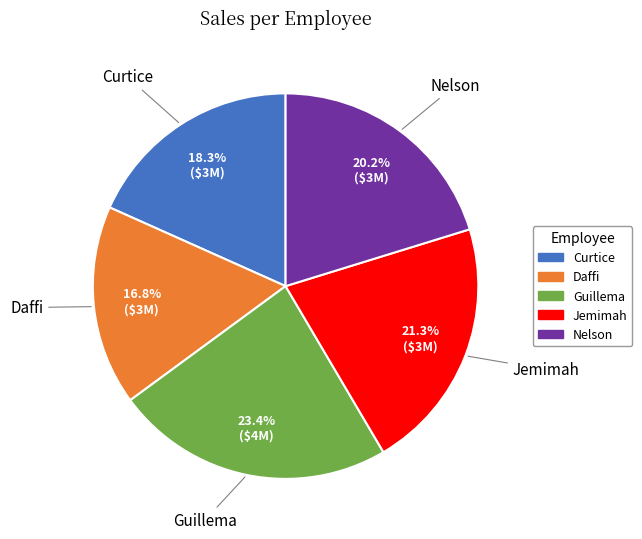

Does Curtice represent more than half of the total?

No